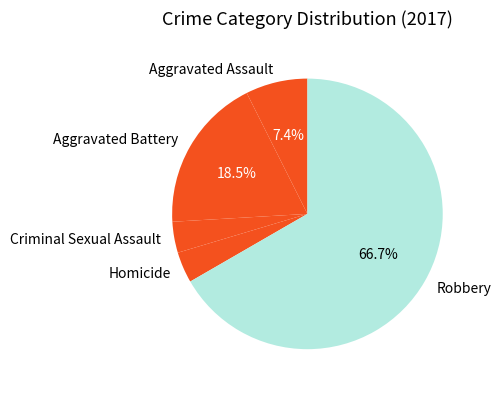

Is there a majority slice in this chart?

Yes